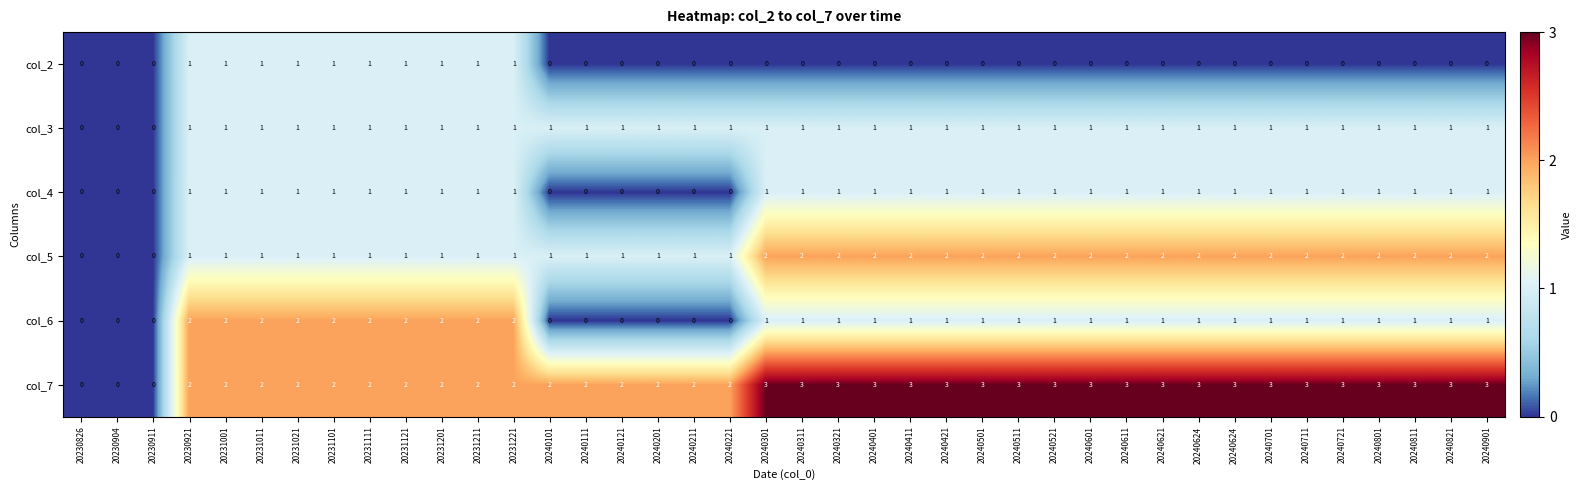

Count the number of data series in this chart.

6